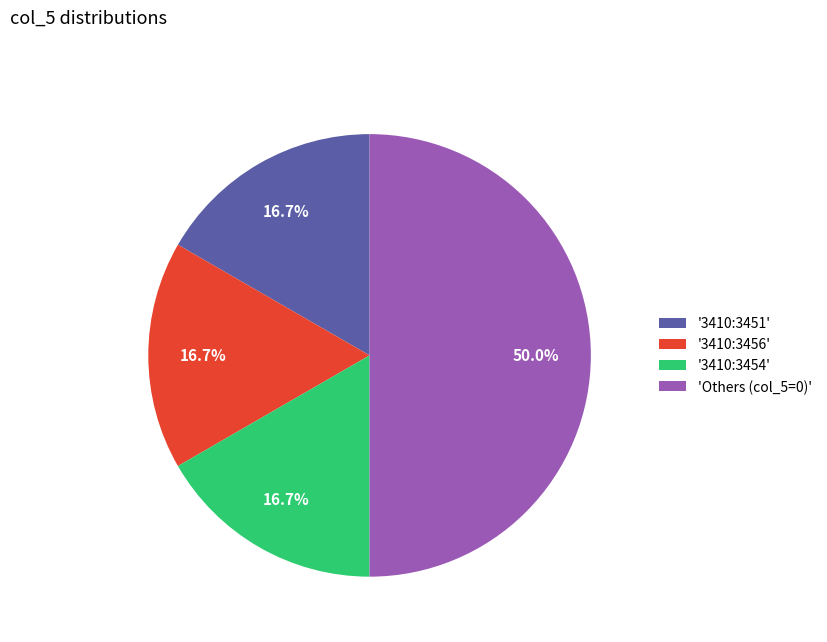

What percentage is NOT represented by 'Others (col_5=0)'?

50.0%